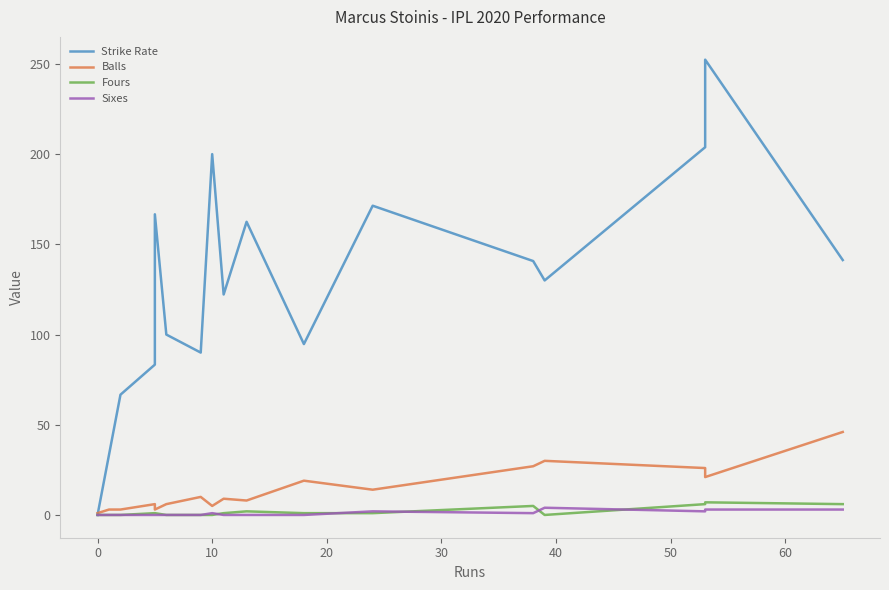

At how many categories does at least one series exceed 241?

1